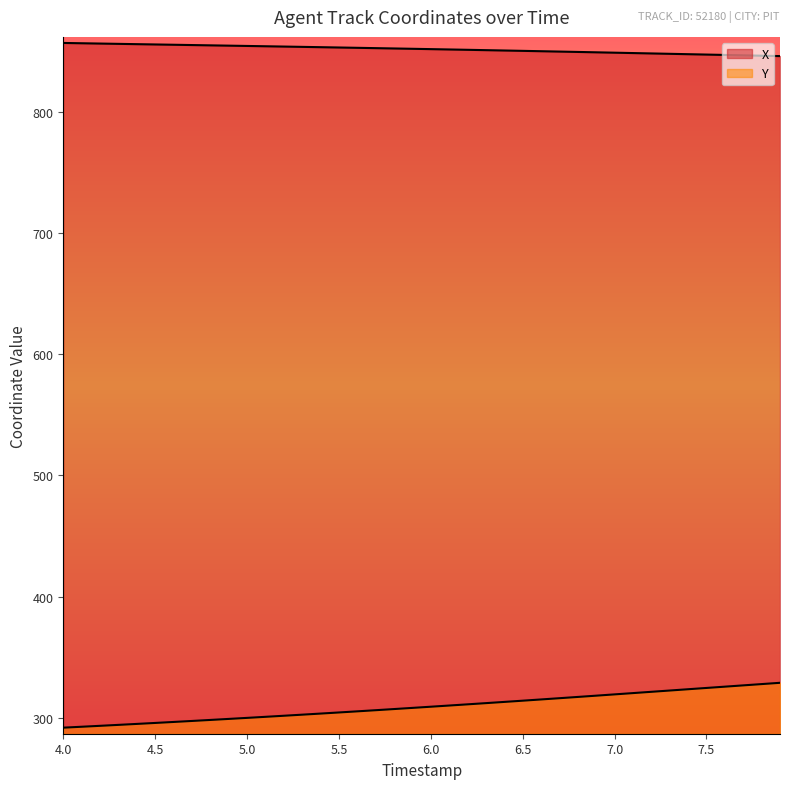

List the series in order of their peak value, highest first.

X, Y